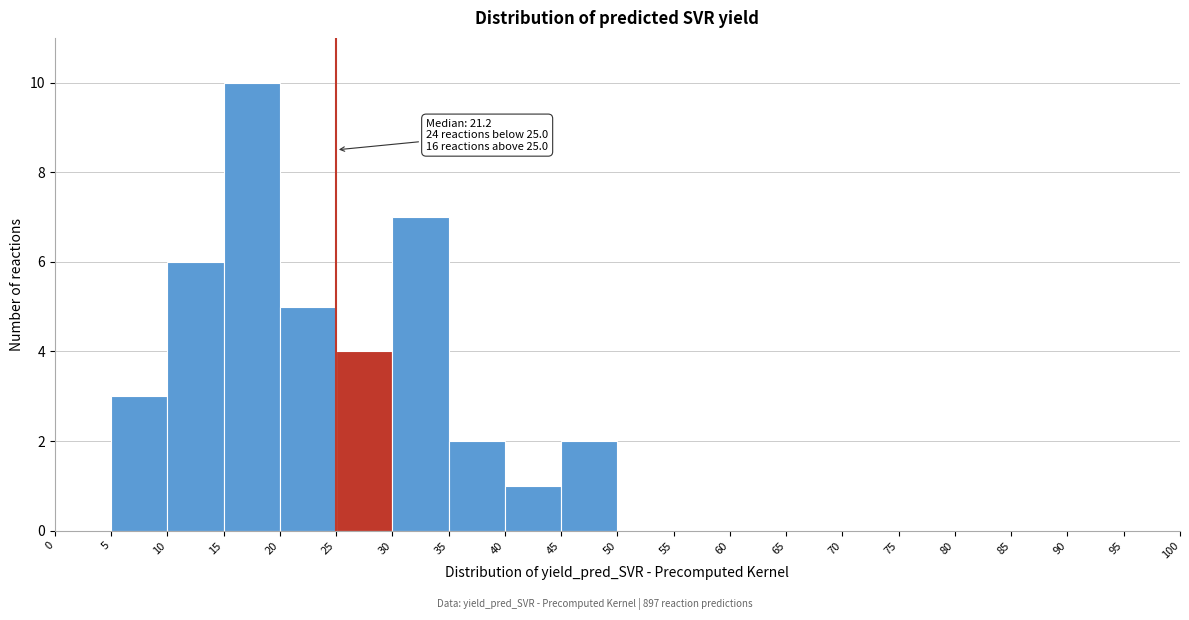

Over which range of the x-axis is the bar tallest?

15 to 20